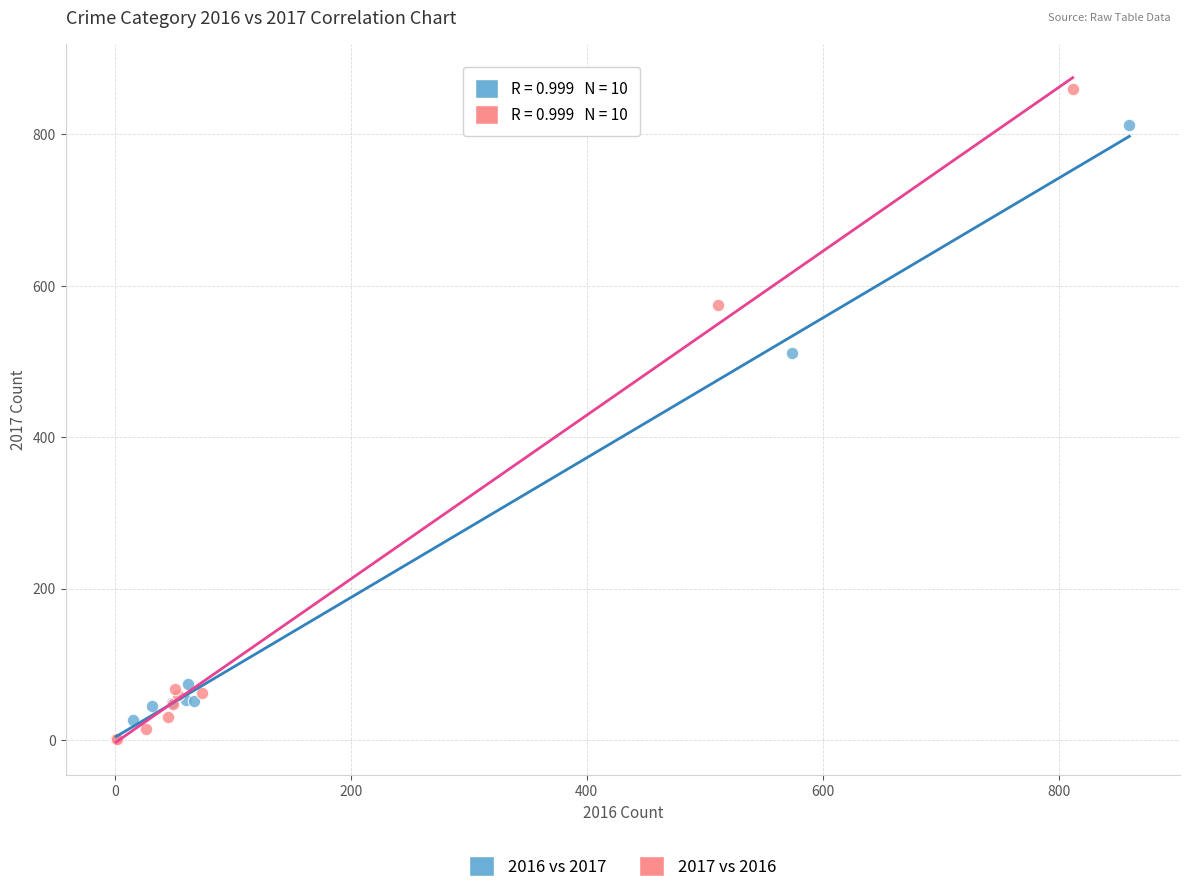

Which series reaches the maximum Y coordinate?

2017 vs 2016